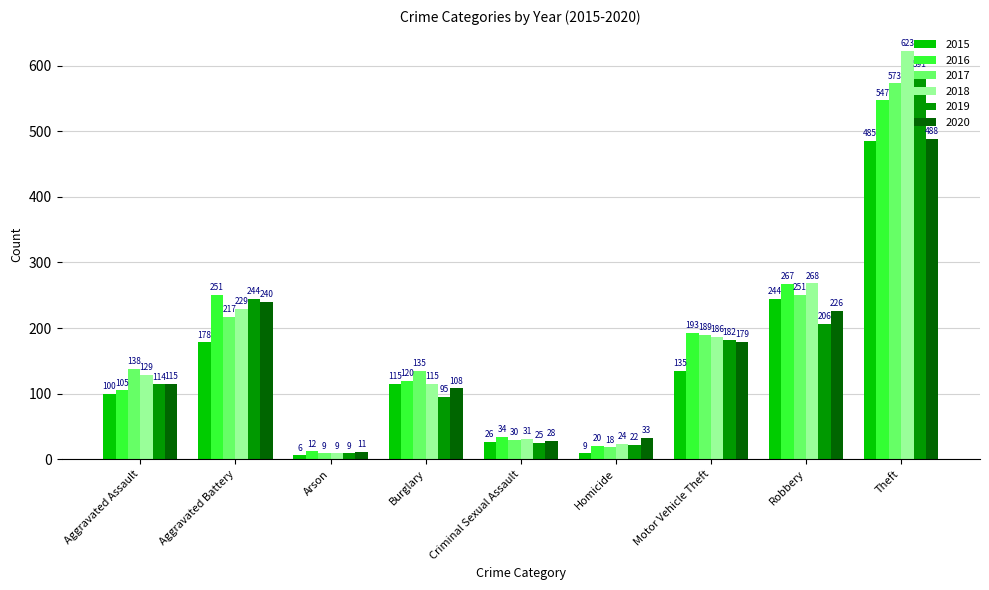

Reading left to right, list all the values displayed in this chart.

2015: Aggravated Assault=100	Aggravated Battery=178	Arson=6	Burglary=115	Criminal Sexual Assault=26	Homicide=9	Motor Vehicle Theft=135	Robbery=244	Theft=485
2016: Aggravated Assault=105	Aggravated Battery=251	Arson=12	Burglary=120	Criminal Sexual Assault=34	Homicide=20	Motor Vehicle Theft=193	Robbery=267	Theft=547
2017: Aggravated Assault=138	Aggravated Battery=217	Arson=9	Burglary=135	Criminal Sexual Assault=30	Homicide=18	Motor Vehicle Theft=189	Robbery=251	Theft=573
2018: Aggravated Assault=129	Aggravated Battery=229	Arson=9	Burglary=115	Criminal Sexual Assault=31	Homicide=24	Motor Vehicle Theft=186	Robbery=268	Theft=623
2019: Aggravated Assault=114	Aggravated Battery=244	Arson=9	Burglary=95	Criminal Sexual Assault=25	Homicide=22	Motor Vehicle Theft=182	Robbery=206	Theft=591
2020: Aggravated Assault=115	Aggravated Battery=240	Arson=11	Burglary=108	Criminal Sexual Assault=28	Homicide=33	Motor Vehicle Theft=179	Robbery=226	Theft=488